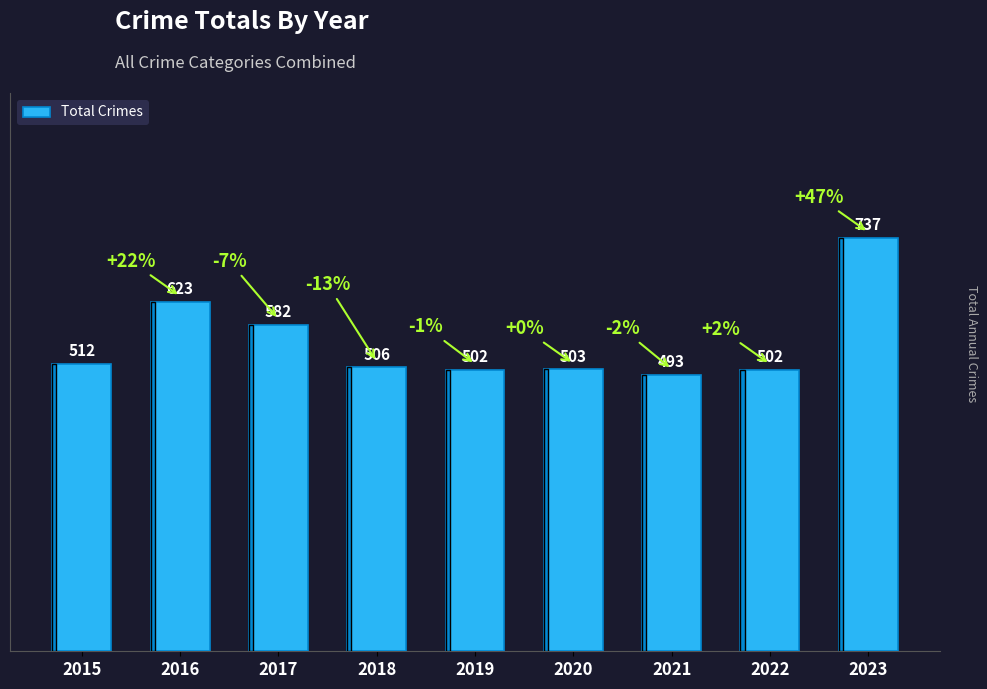

What is the sum of all values?

4960